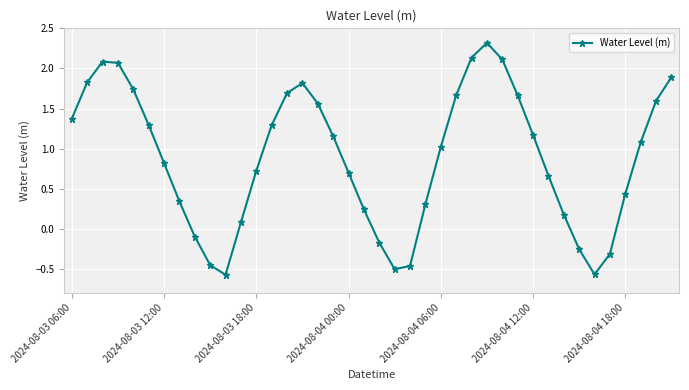

What is the maximum value shown in the chart?

2.3